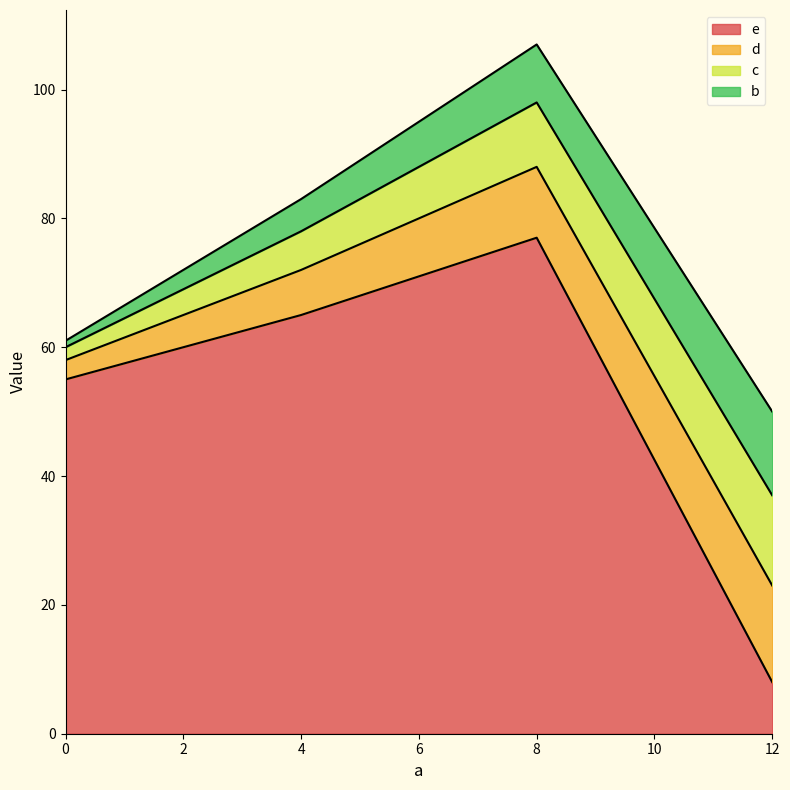

How many data points does each series have?

4